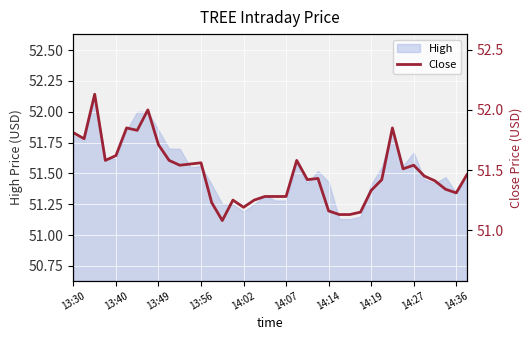

What is the value of the 36th point from the left?

51.3